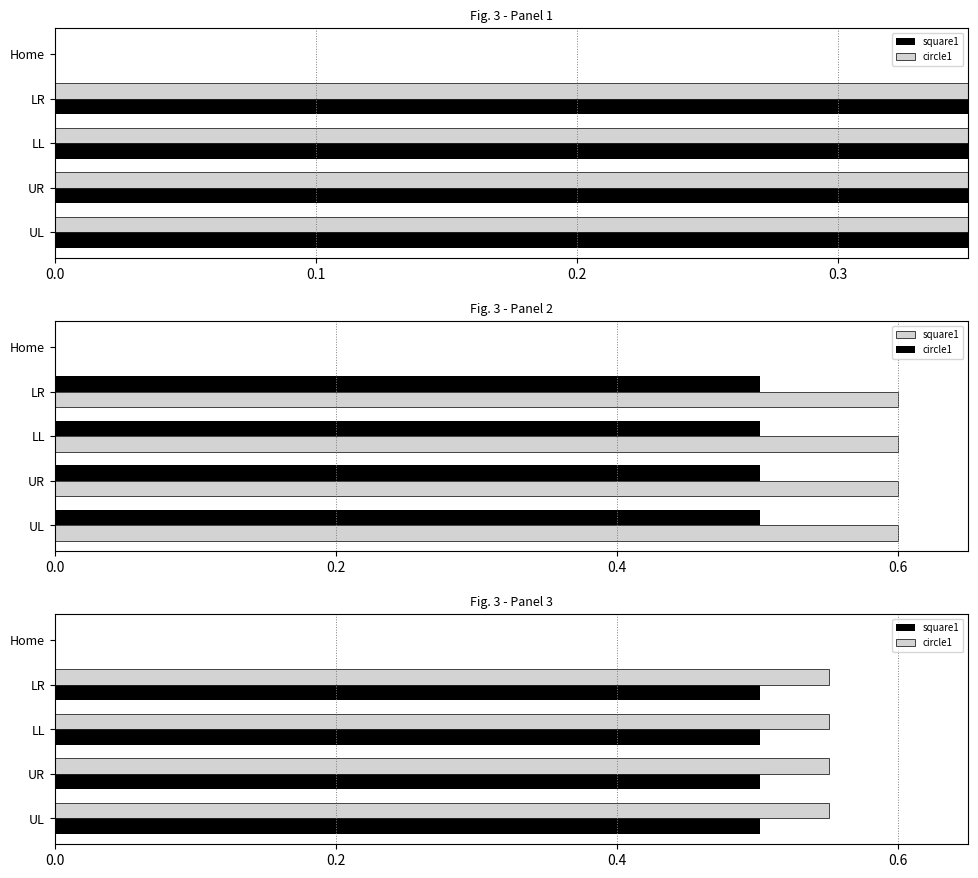

Count the square1 values in the range 0 to 1.

5